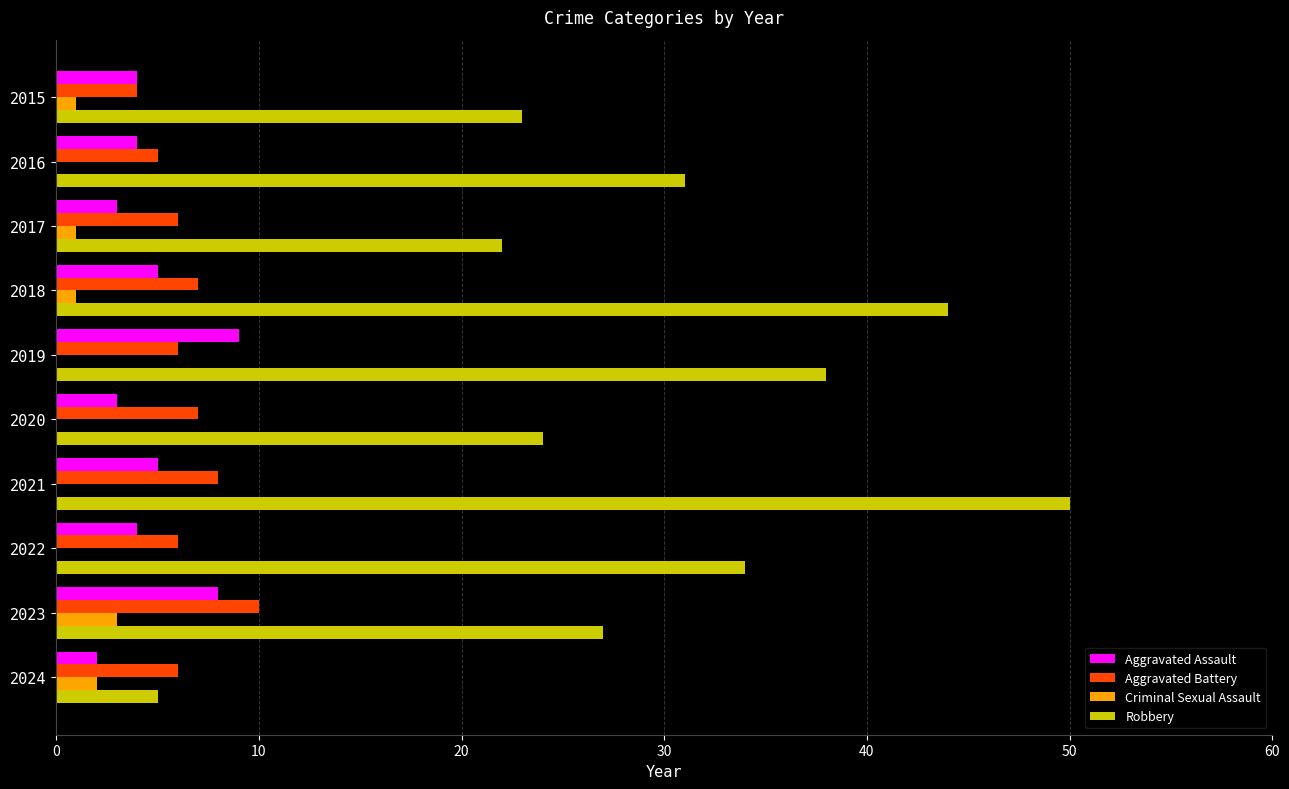

What is the highest value of the Aggravated Assault series?

9